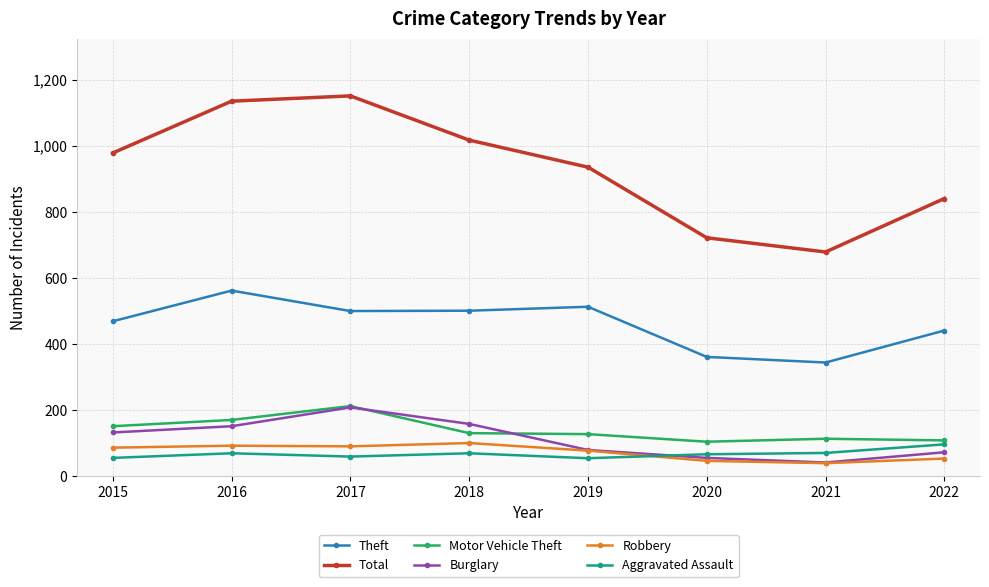

How many lines are shown in the chart?

6